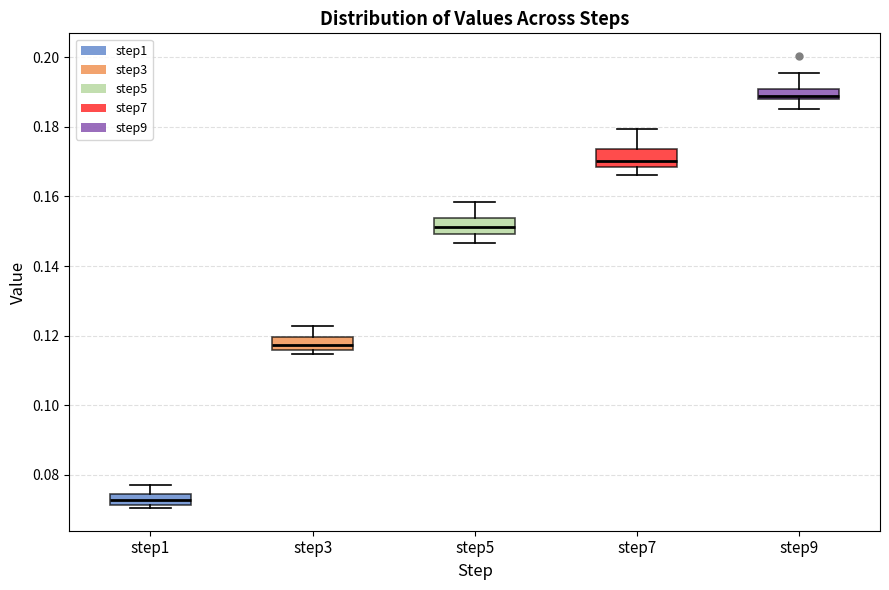

Which box's median line is the lowest?

step1